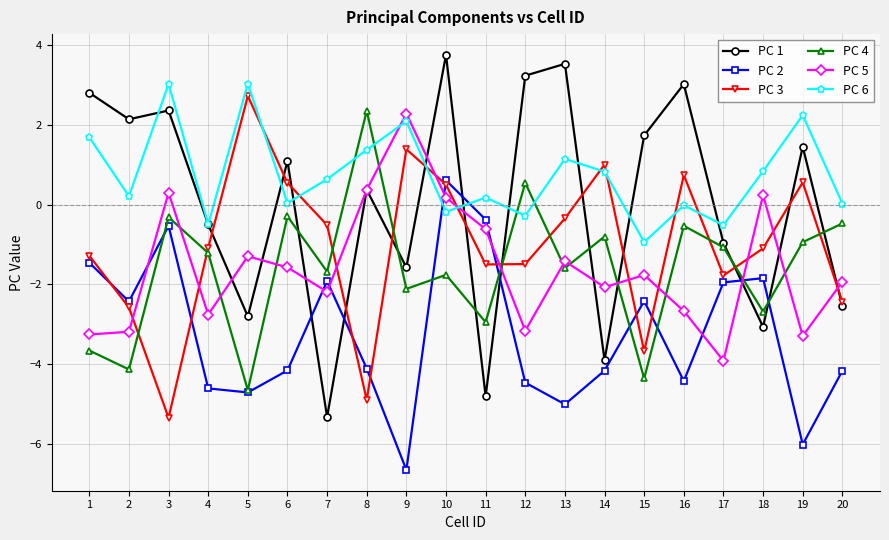

What is the greatest value displayed?

3.8